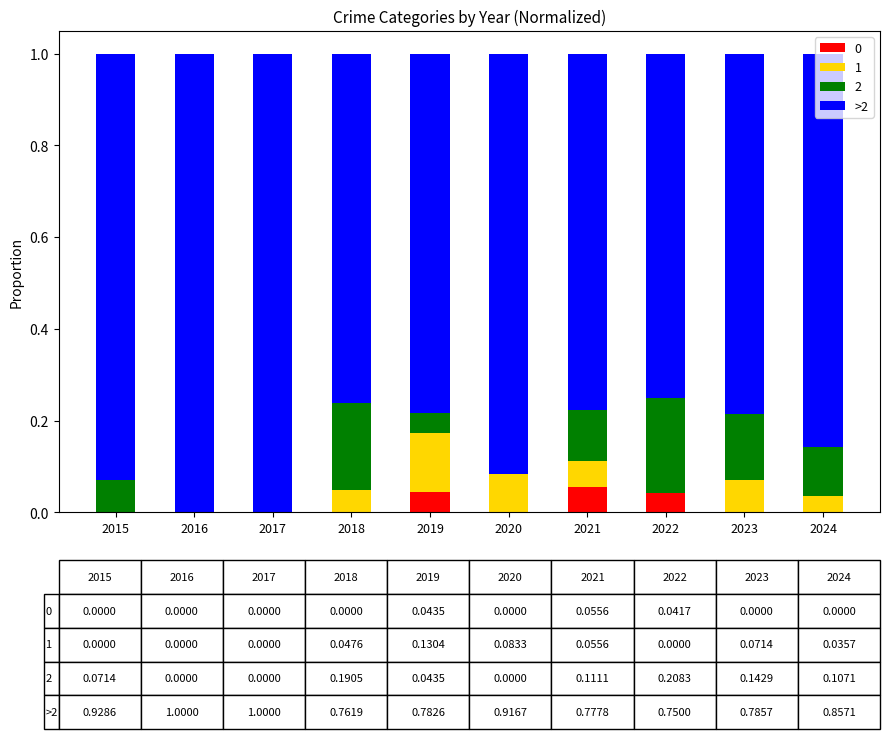

What is the total value across all series at 2020?

1.0